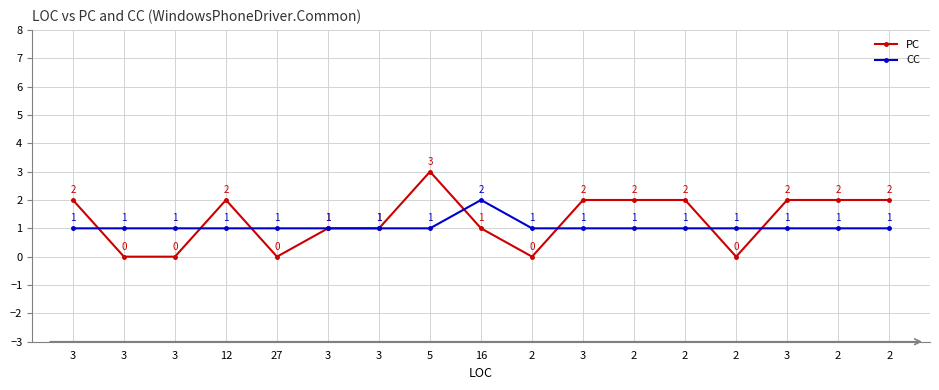

How many times do PC and CC cross each other?

7